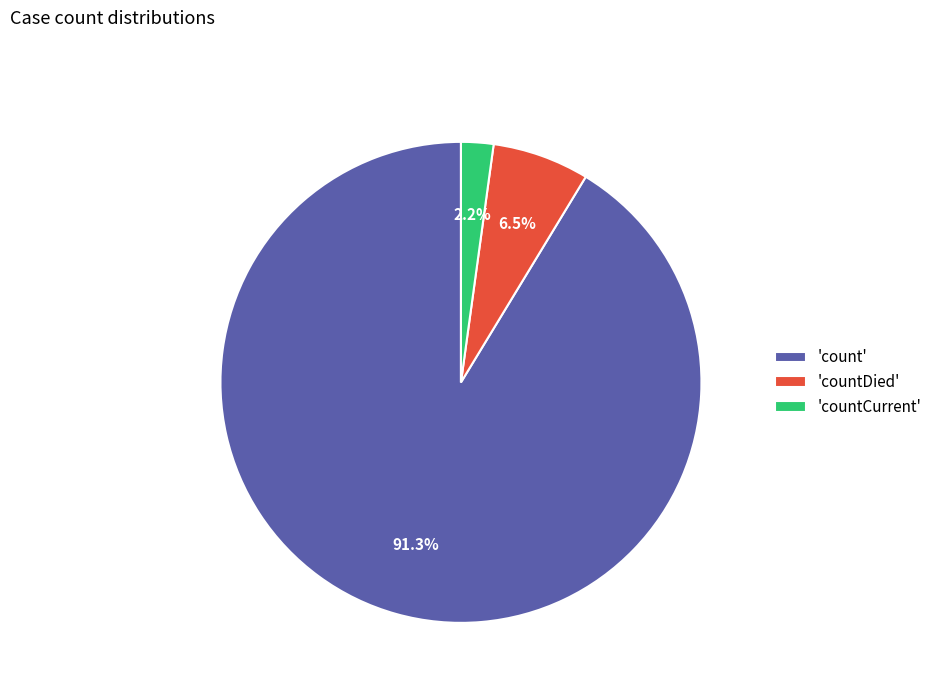

Is there any slice that represents more than half of the pie?

Yes